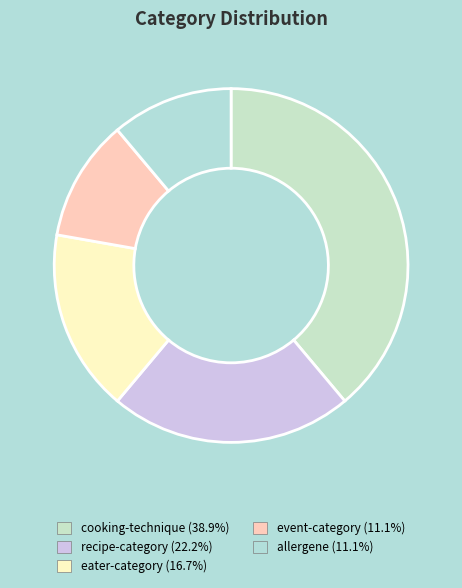

Count the number of slices in the pie.

5